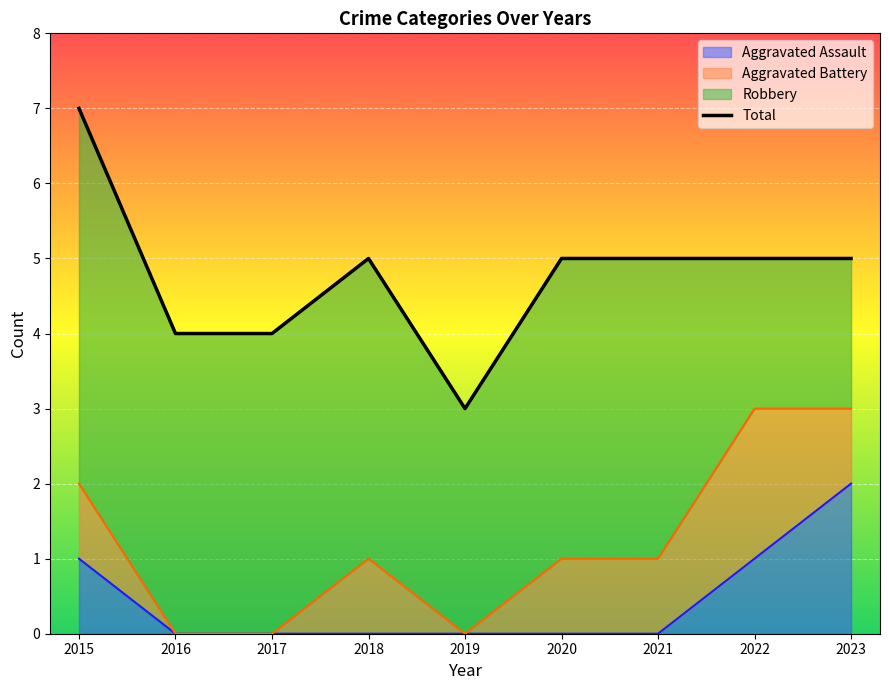

What is the sum of all values?

43